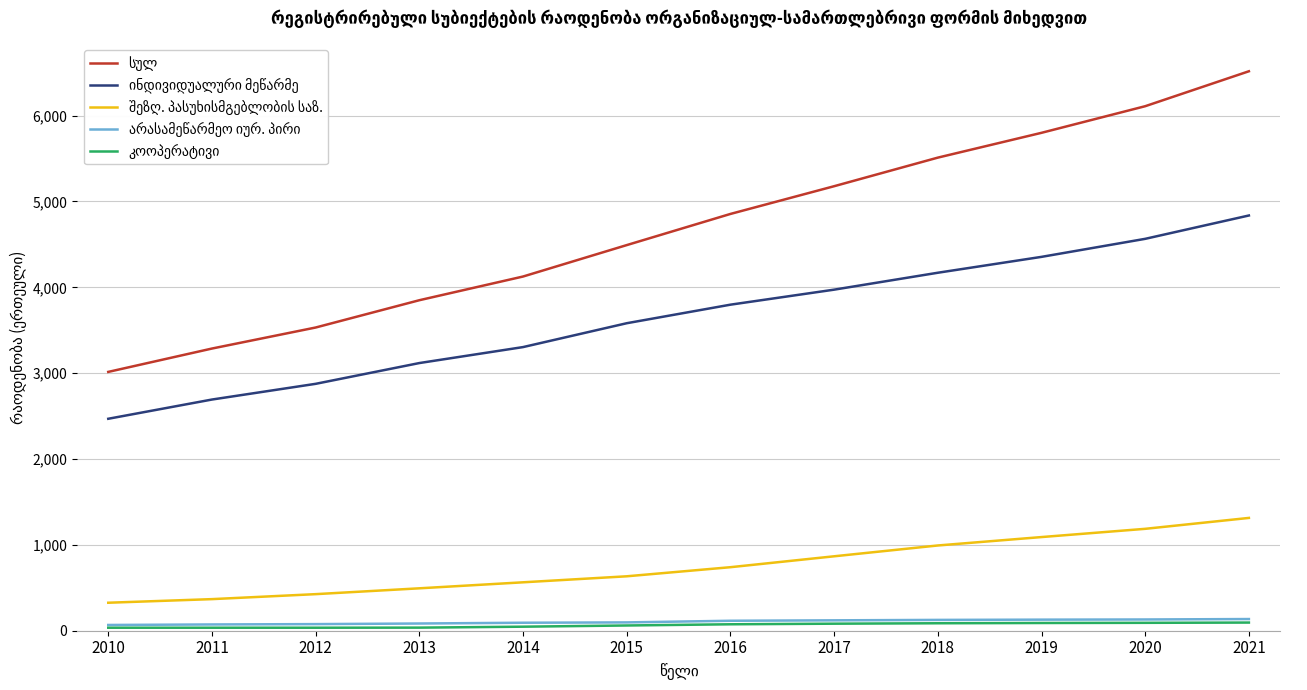

What is the maximum value shown in the chart?

6517